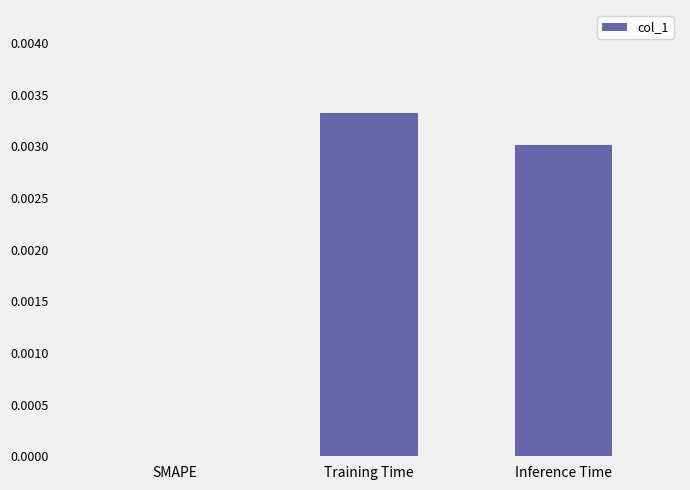

Is it true that the value at Inference Time is 0.0?

True